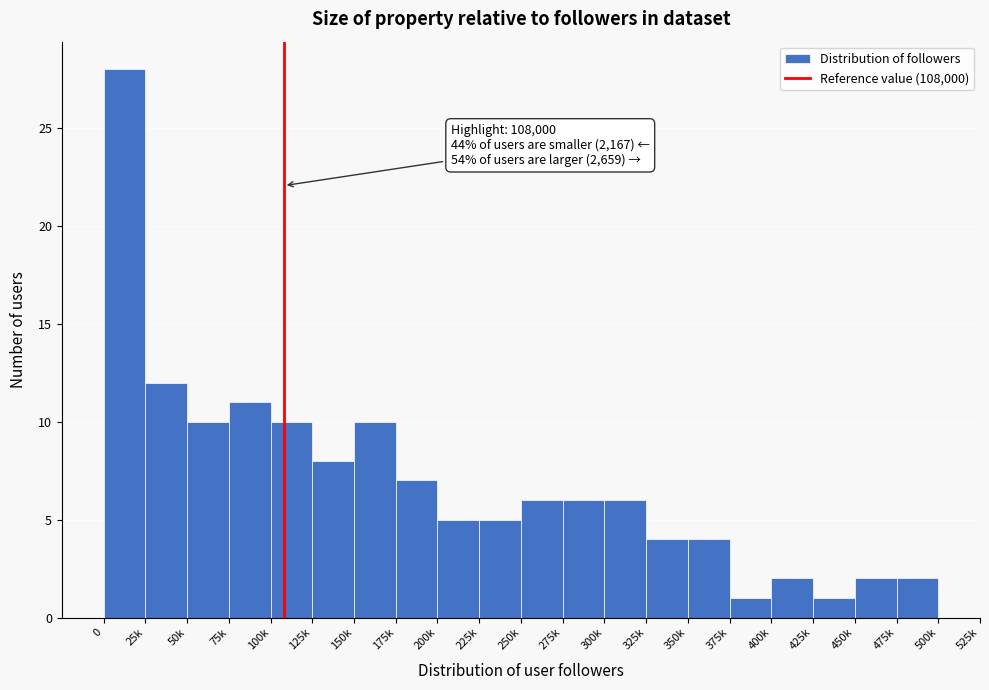

Reading left to right, transcribe all the data shown in this chart.

0=28	25k=12	50k=10	75k=11	100k=10	125k=8	150k=10	175k=7	200k=5	225k=5	250k=6	275k=6	300k=6	325k=4	350k=4	375k=1	400k=2	425k=1	450k=2	475k=2